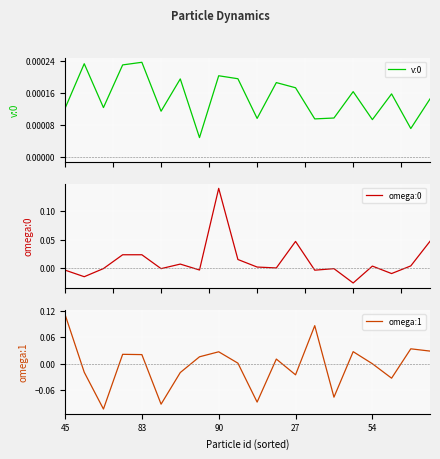

Is it true that omega:0 equals 0.0 at 11?

True